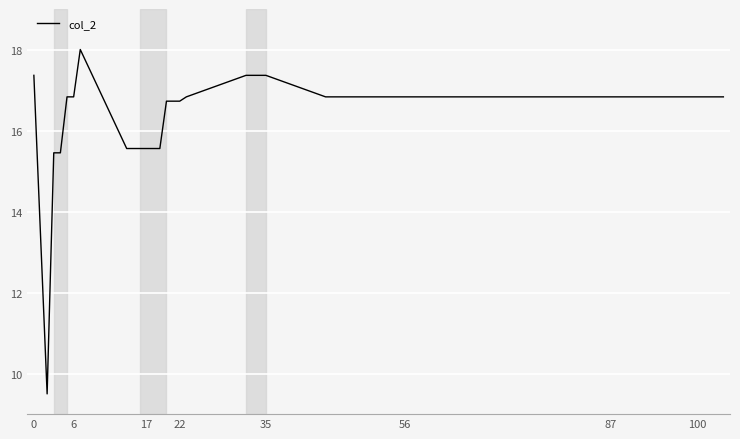

What is the greatest value displayed?

18.0